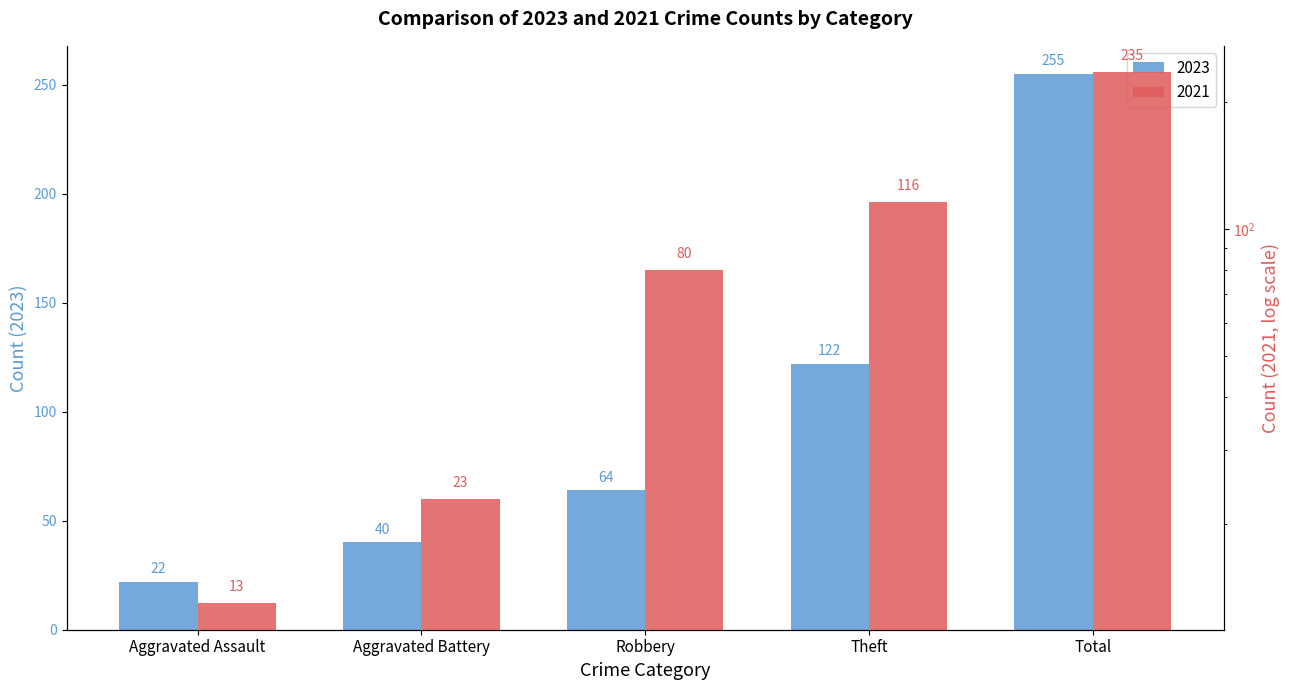

Rank the series by their average value, from highest to lowest.

2023, 2021